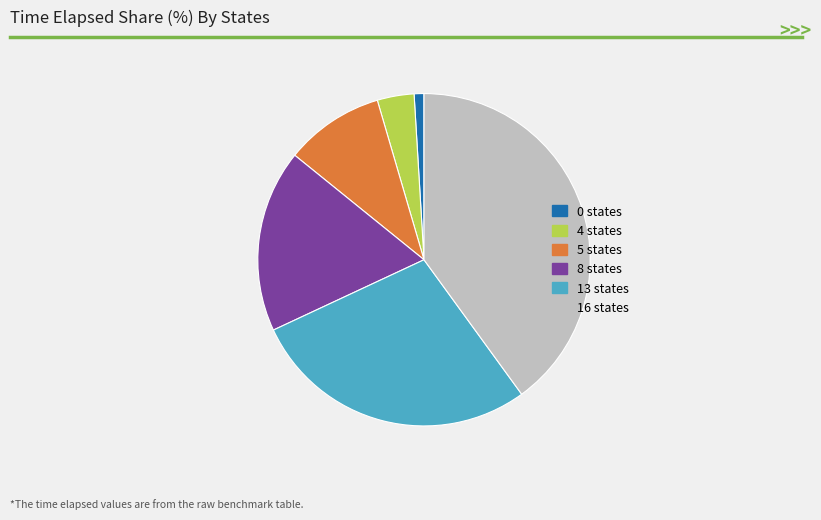

Which category has the biggest portion of the pie?

16 states